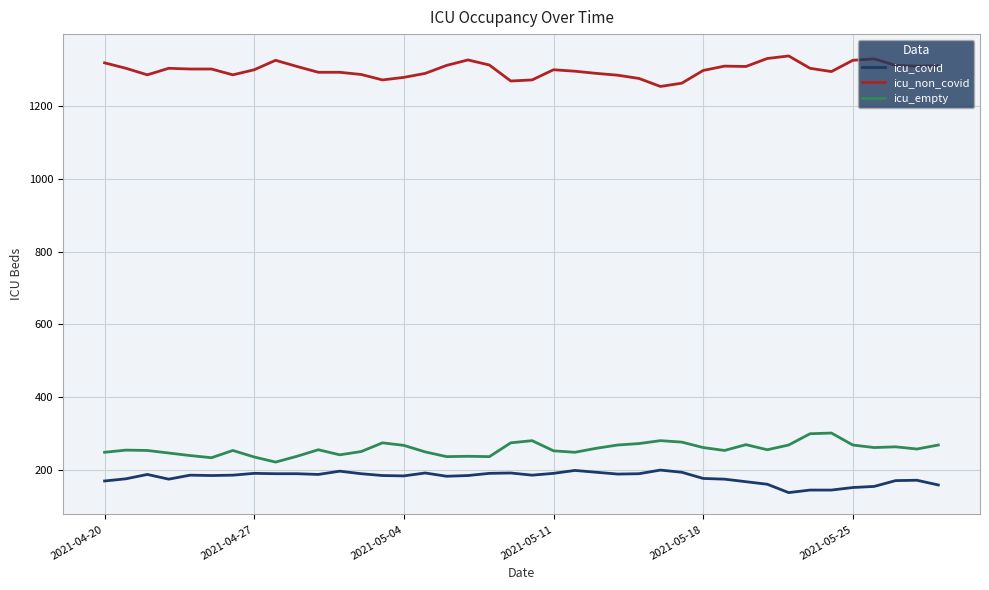

List the series in order of their peak value, lowest first.

icu_covid, icu_empty, icu_non_covid